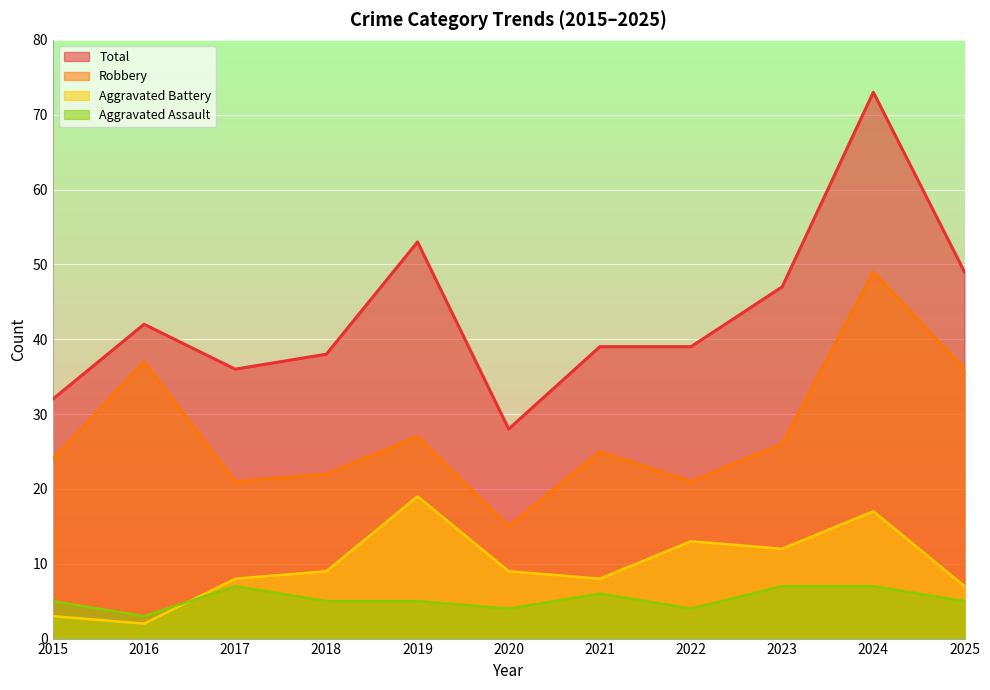

Reading left to right, transcribe all the data shown in this chart.

Aggravated Assault: 2015=5	2016=3	2017=7	2018=5	2019=5	2020=4	2021=6	2022=4	2023=7	2024=7	2025=5
Aggravated Battery: 2015=3	2016=2	2017=8	2018=9	2019=19	2020=9	2021=8	2022=13	2023=12	2024=17	2025=7
Robbery: 2015=24	2016=37	2017=21	2018=22	2019=27	2020=15	2021=25	2022=21	2023=26	2024=49	2025=36
Total: 2015=32	2016=42	2017=36	2018=38	2019=53	2020=28	2021=39	2022=39	2023=47	2024=73	2025=49